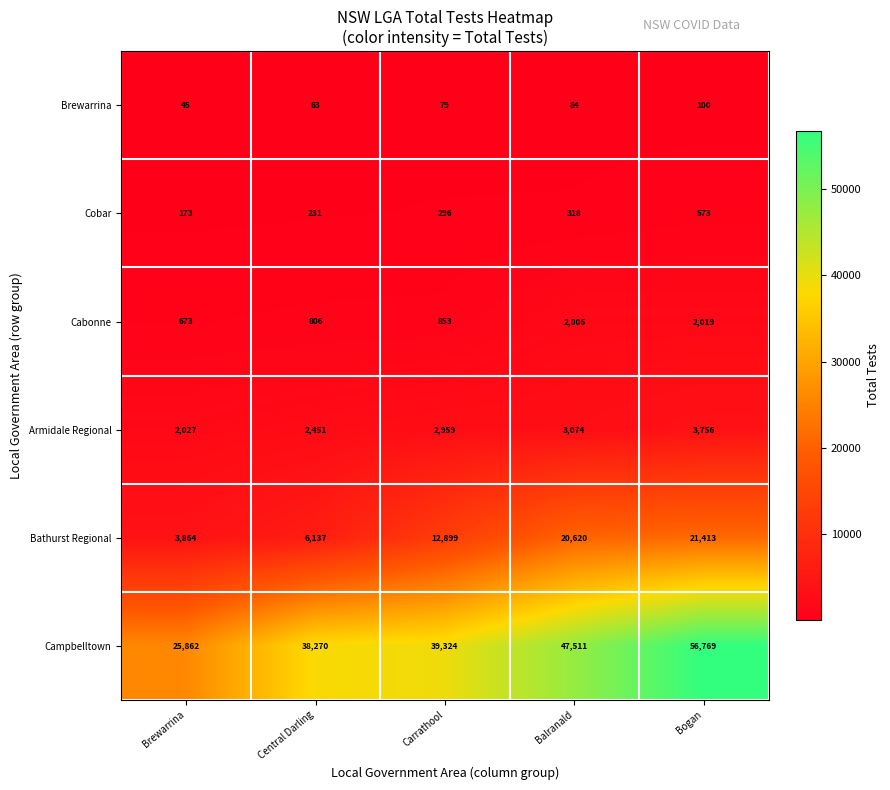

Which category has the lowest value across all series?

Brewarrina